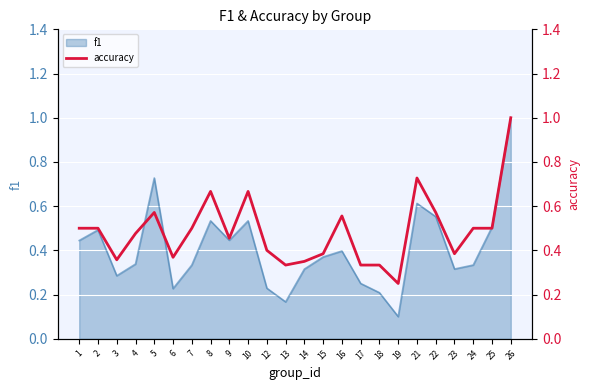

True or false: f1 has a value of 0.8 at 10.

False